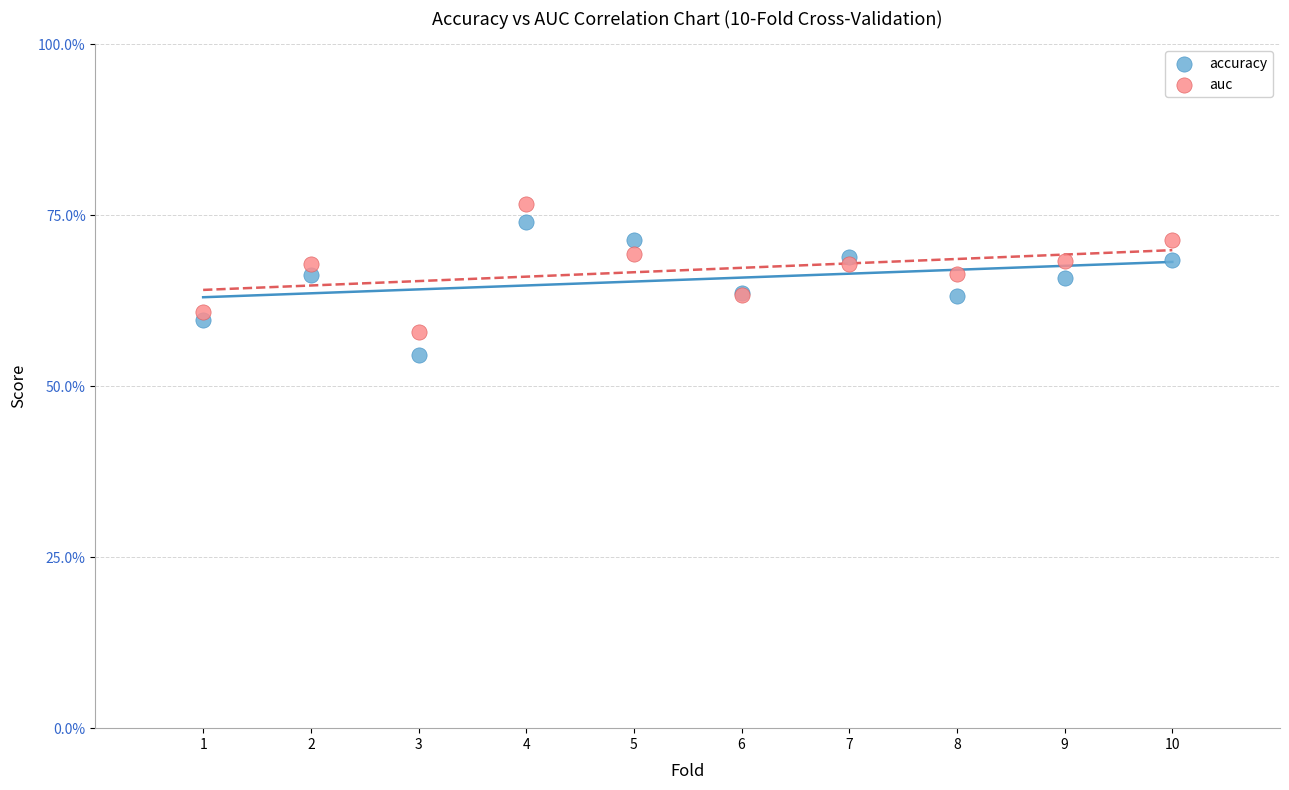

Which series has the largest Y range (max minus min)?

accuracy